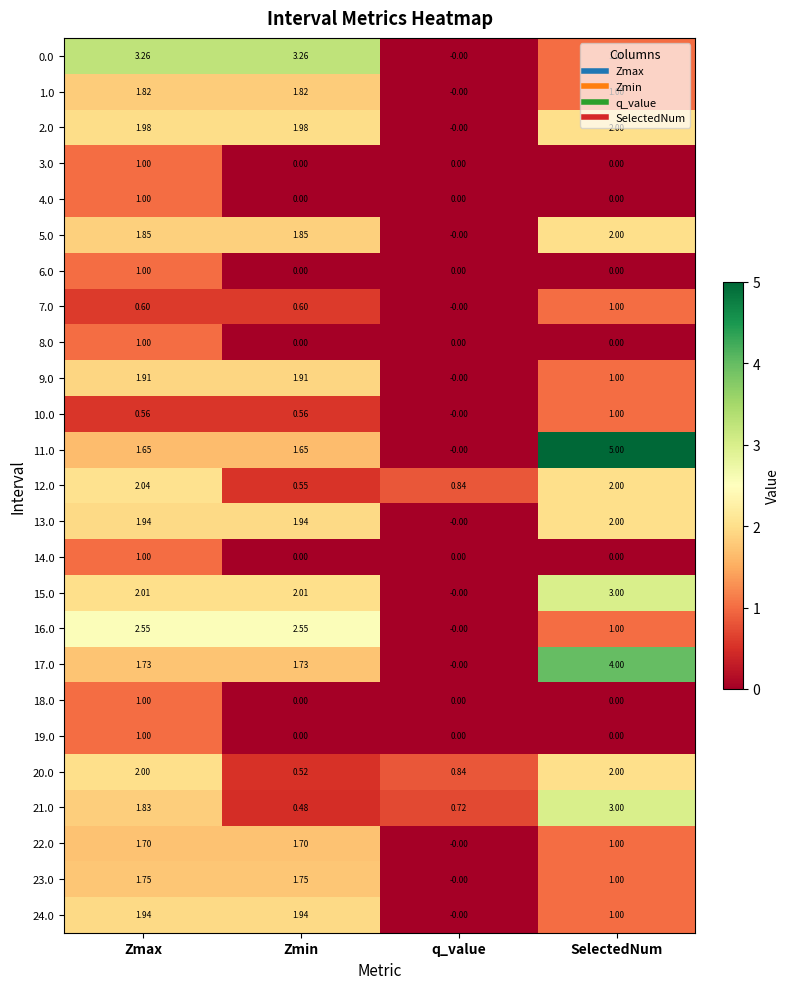

Where does the 22.0 series first go above 1?

Zmax